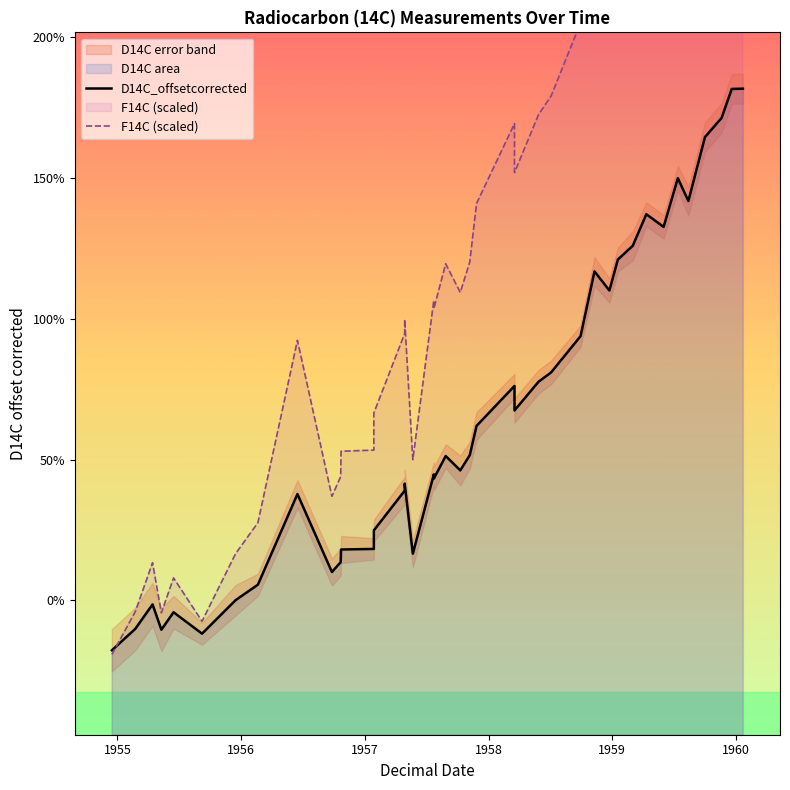

How many lines are shown in the chart?

2